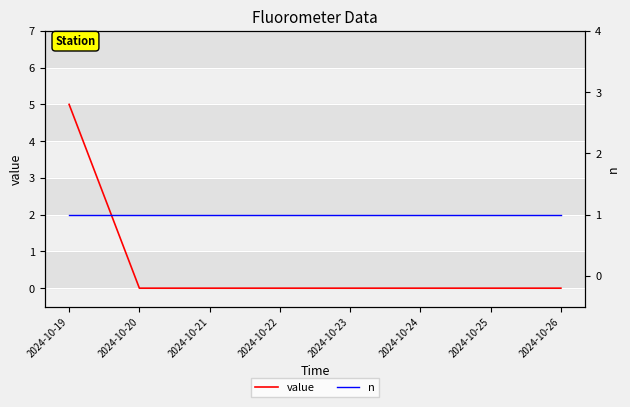

At how many categories does at least one series exceed 1?

1